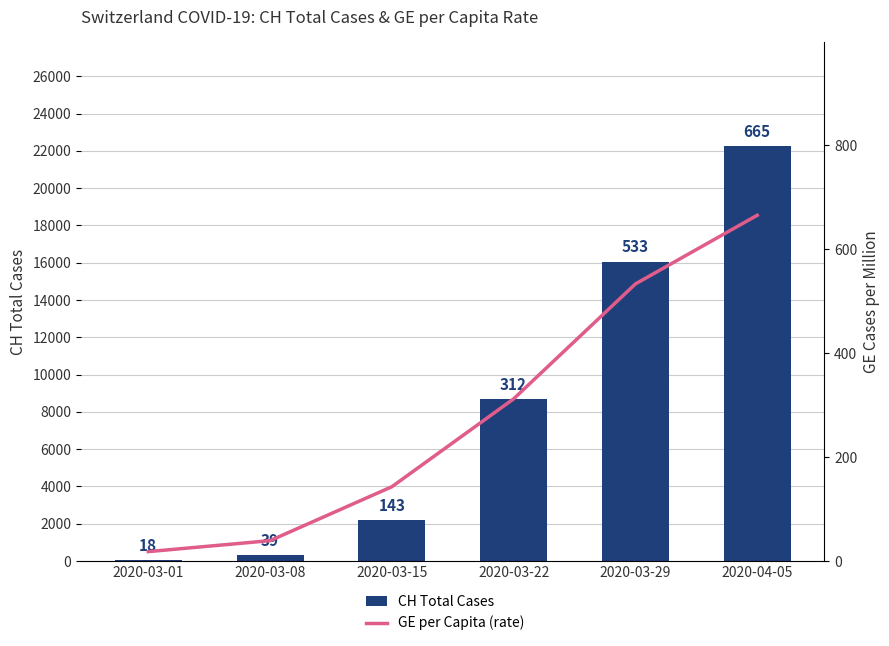

Rank the series by their average value, from lowest to highest.

GE per Capita (rate), CH Total Cases